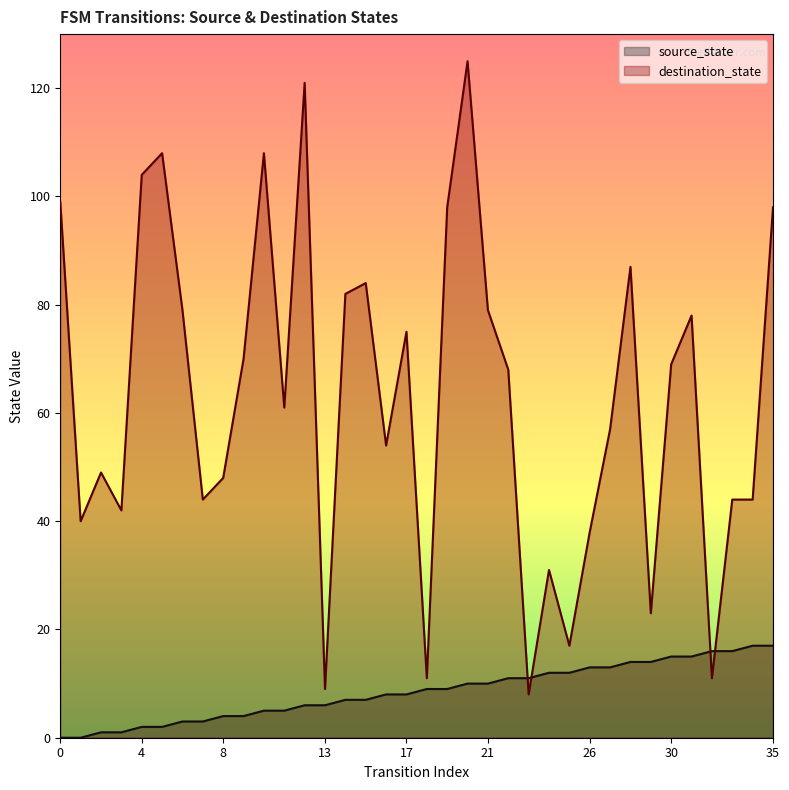

Rank the series by their maximum value, from lowest to highest.

source_state, destination_state